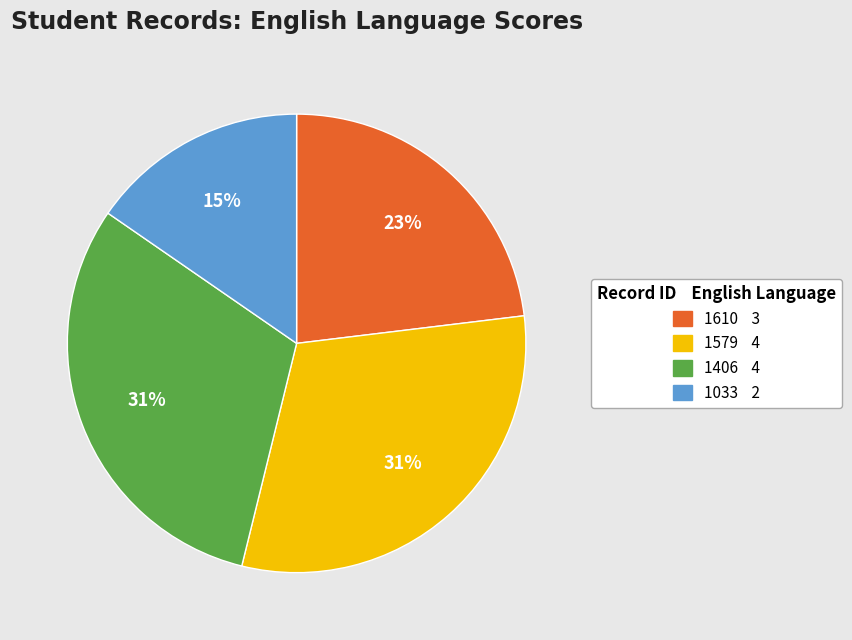

How many segments does this pie chart have?

4